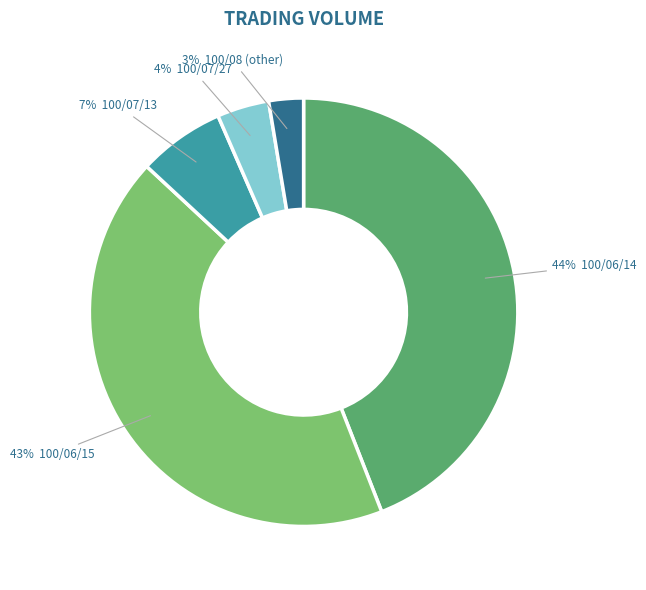

How many segments does this pie chart have?

5